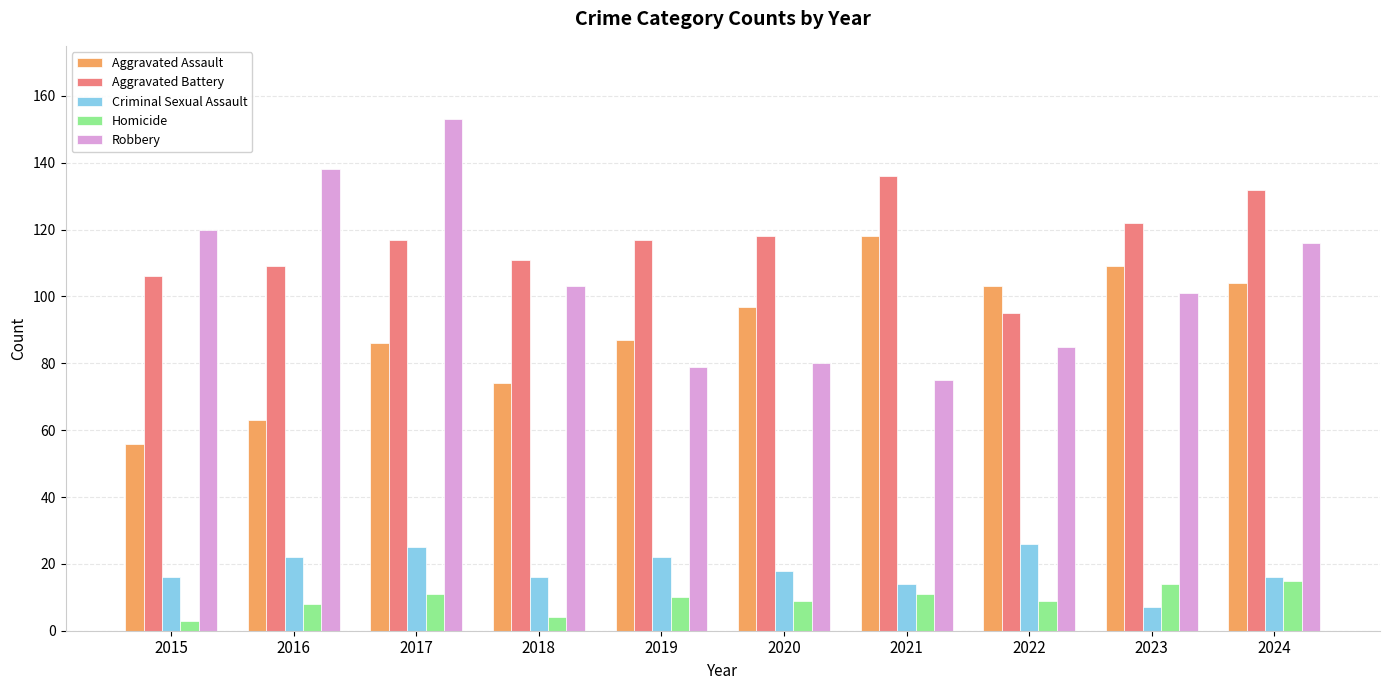

The value of Aggravated Assault at 2016 is 104. True or false?

False